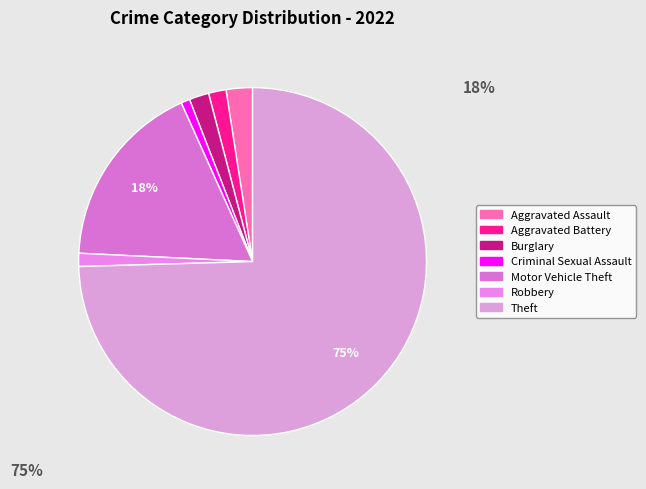

True or false: Aggravated Battery accounts for 2% of the total.

True